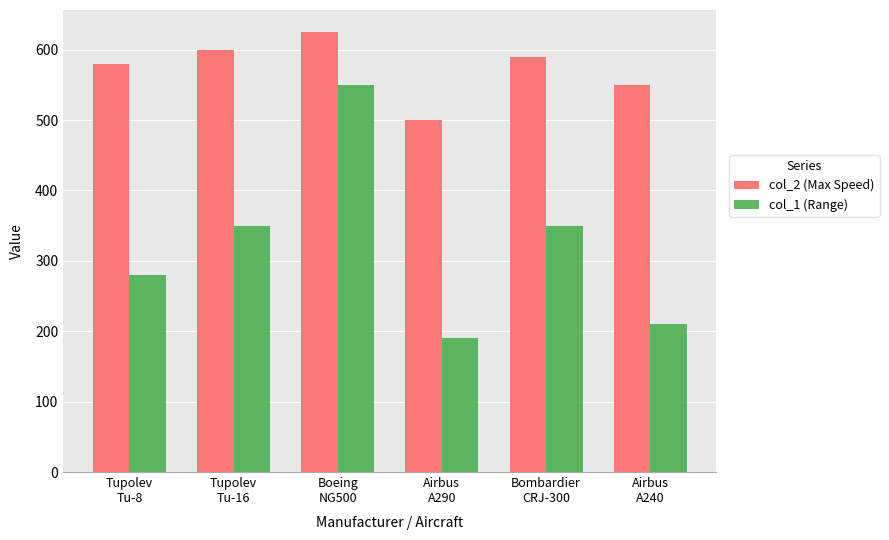

Which category has the lowest value in the col_2 (Max Speed) series?

Airbus
A290